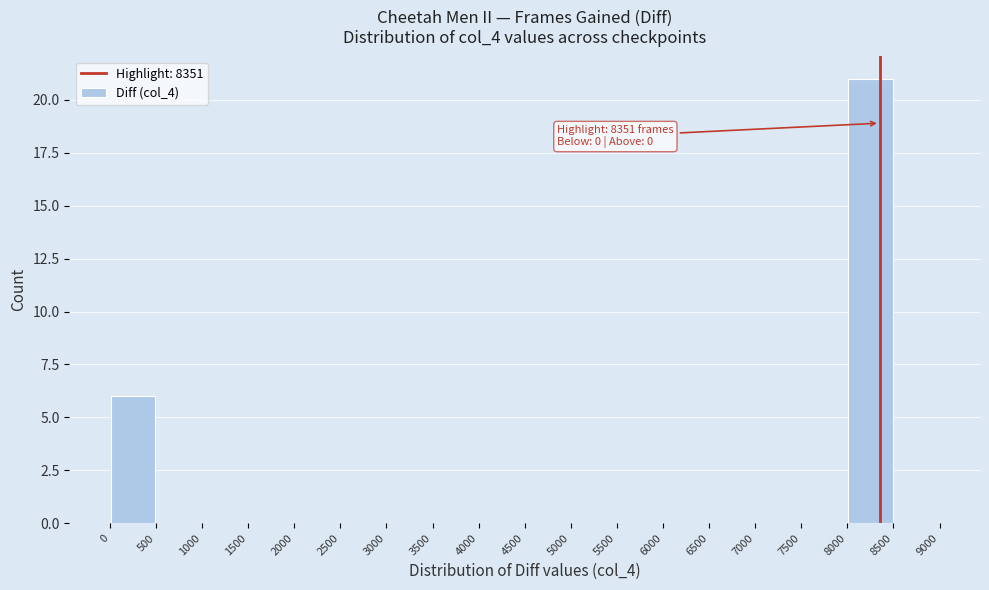

Over which range of the x-axis is the bar tallest?

8000 to 8500